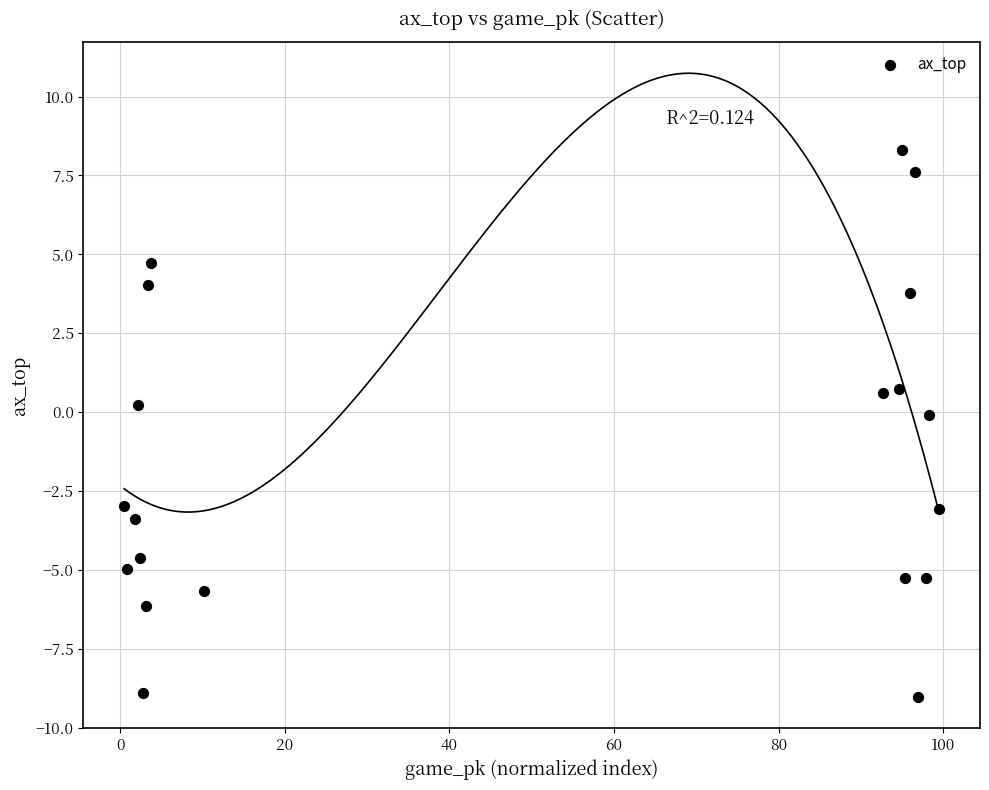

What is the range of X values (max minus min)?

99.0